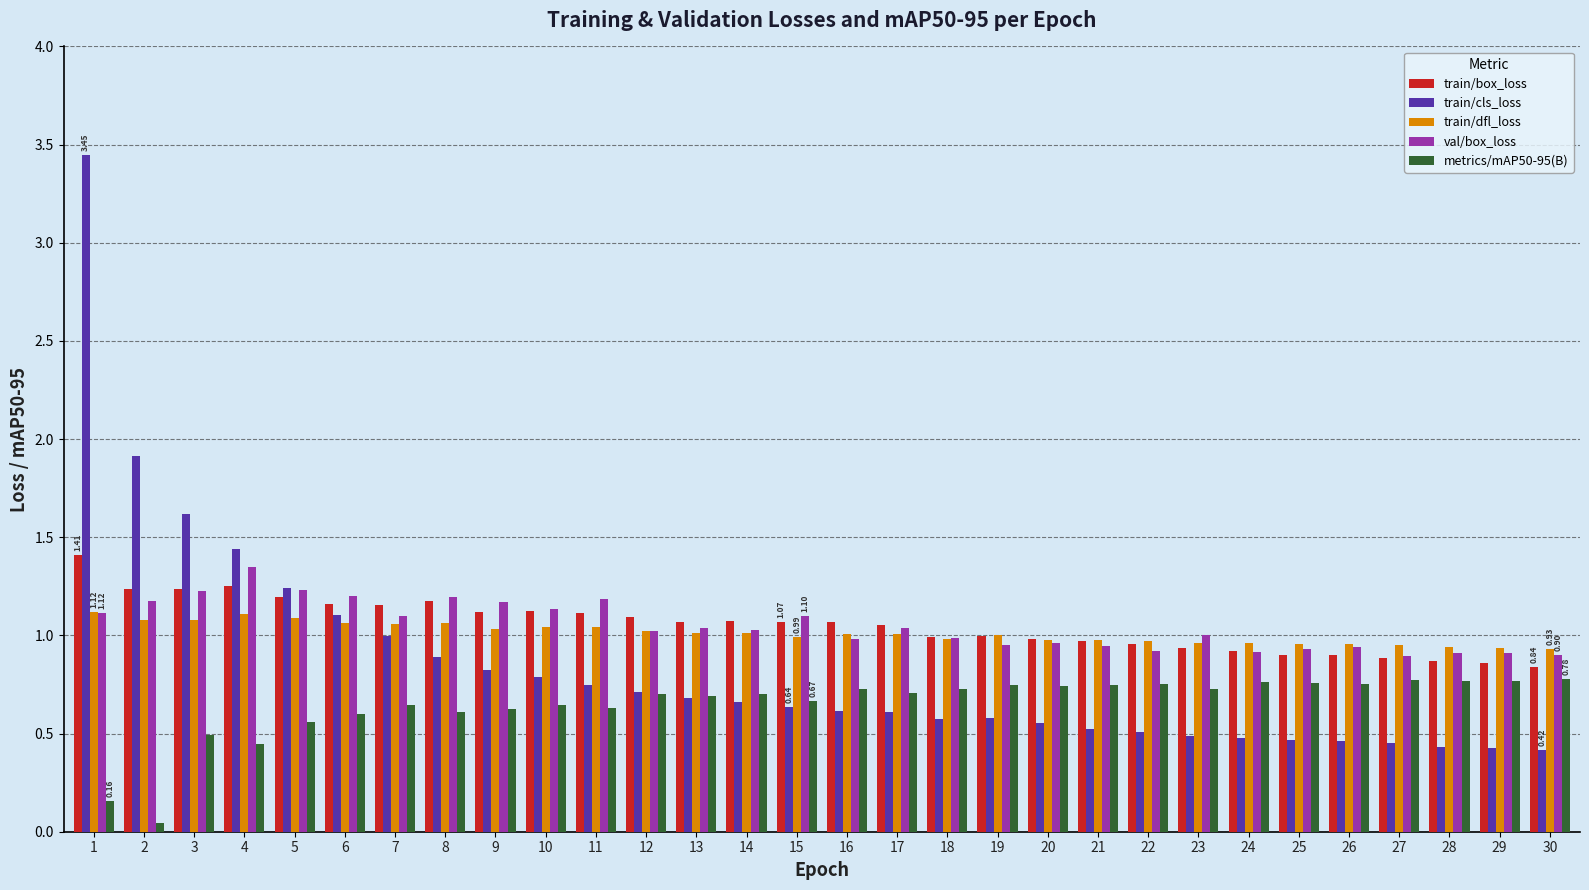

At which label does train/box_loss first exceed 1?

1